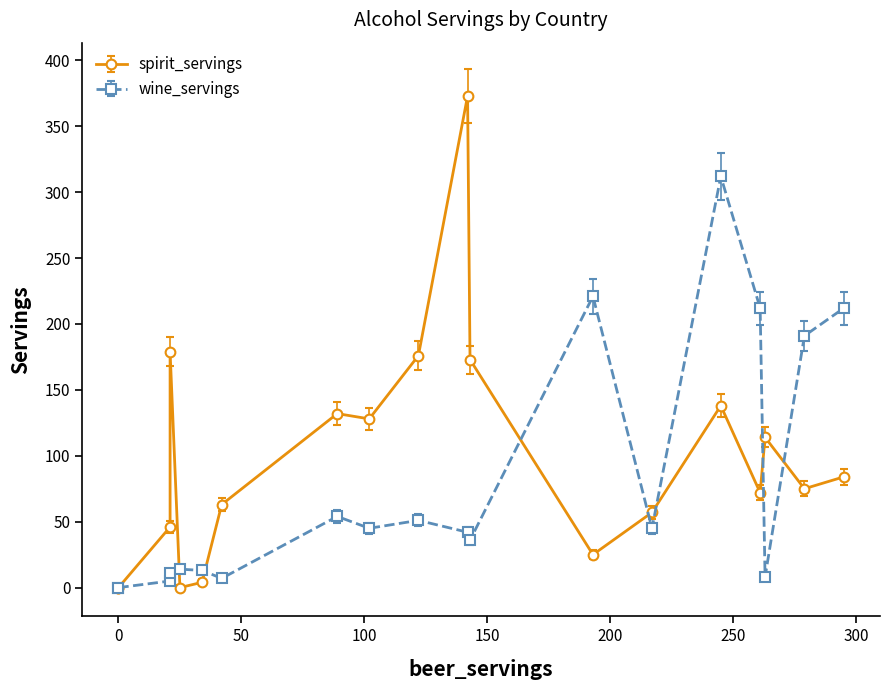

Is it true that spirit_servings equals 180 at Antigua & Barbuda?

False